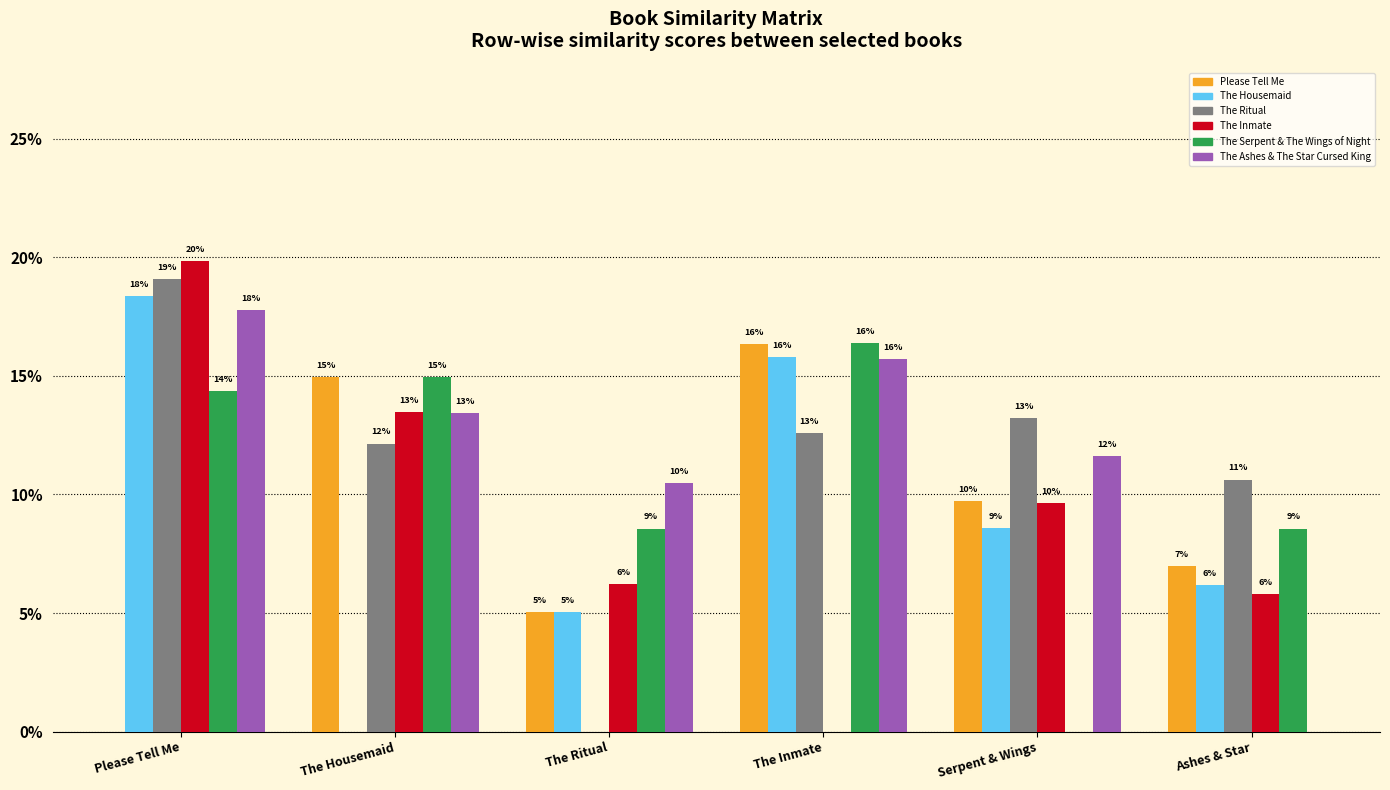

Reading left to right, list all the values displayed in this chart.

Please Tell Me: 0.0	0.1	0.1	0.2	0.1	0.1
The Housemaid: 0.2	0.0	0.1	0.2	0.1	0.1
The Ritual: 0.2	0.1	0.0	0.1	0.1	0.1
The Inmate: 0.2	0.1	0.1	0.0	0.1	0.1
The Serpent & The Wings of Night: 0.1	0.1	0.1	0.2	0.0	0.1
The Ashes & The Star Cursed King: 0.2	0.1	0.1	0.2	0.1	0.0